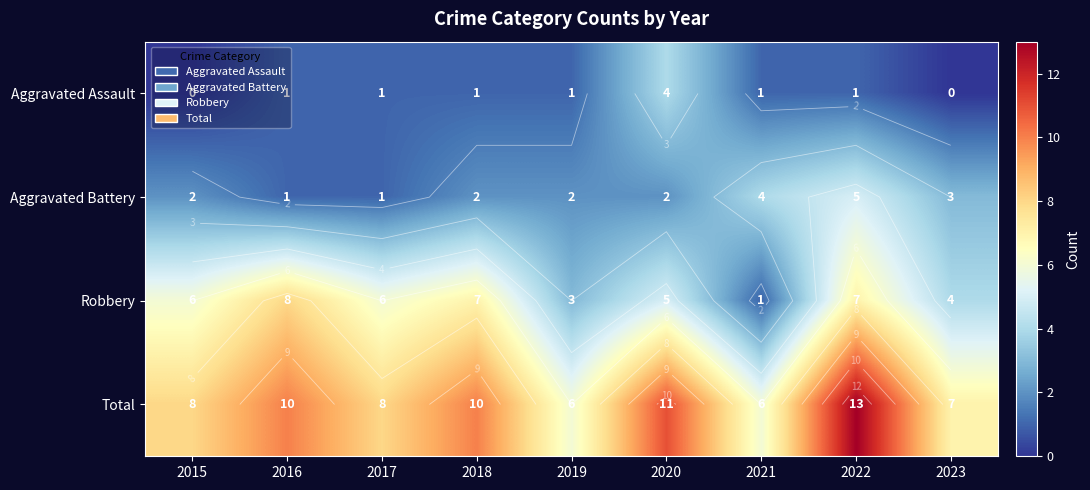

At which label does Aggravated Battery reach its minimum?

2016